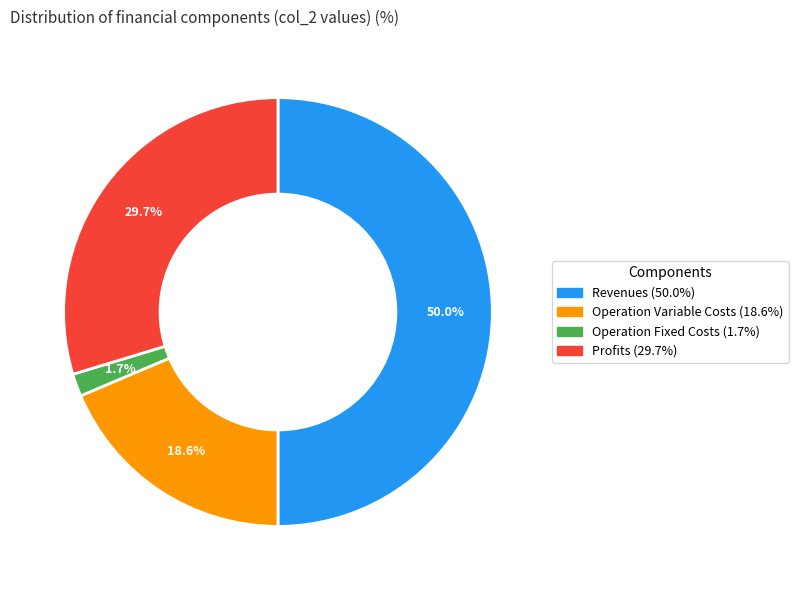

How many slices are in this pie chart?

4